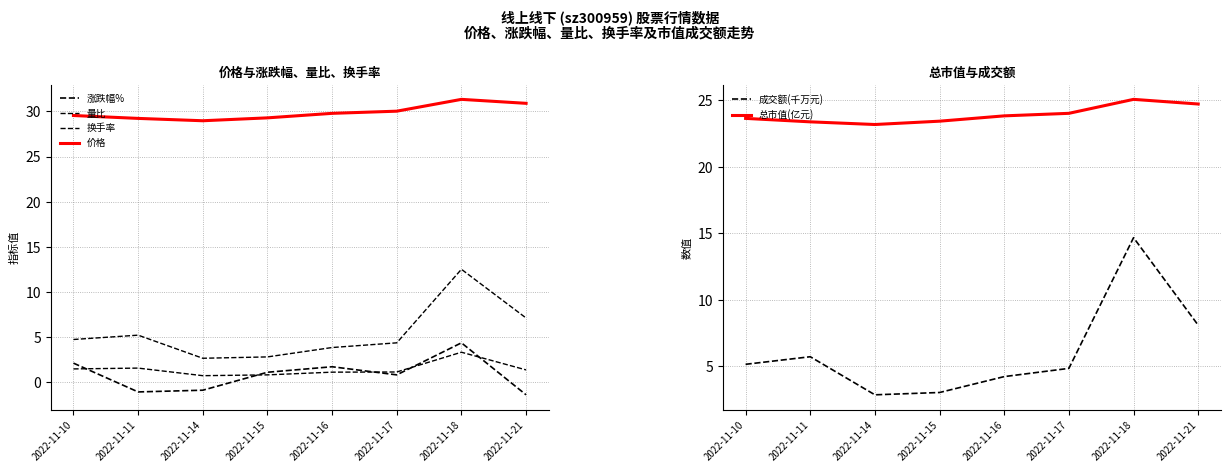

What is the difference between the highest and lowest values at 2022-11-18?

28.0